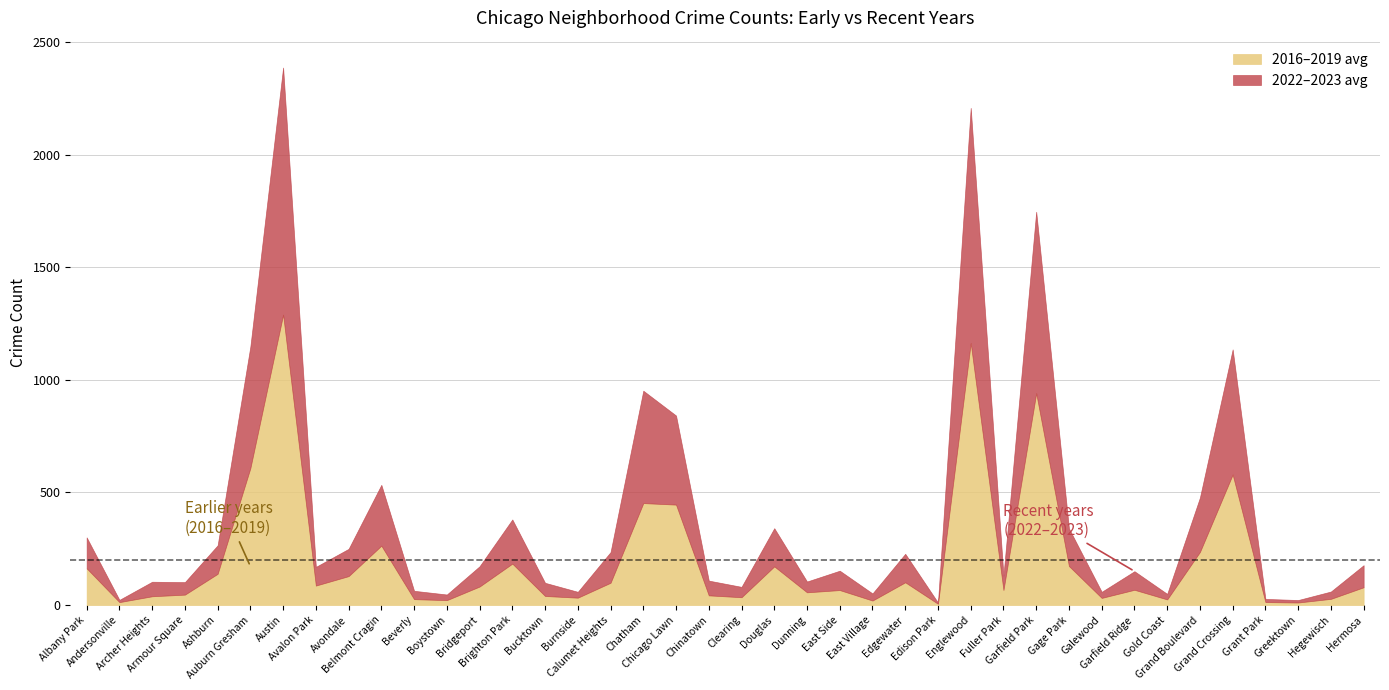

How many interior local peaks does the 2016 series have?

10